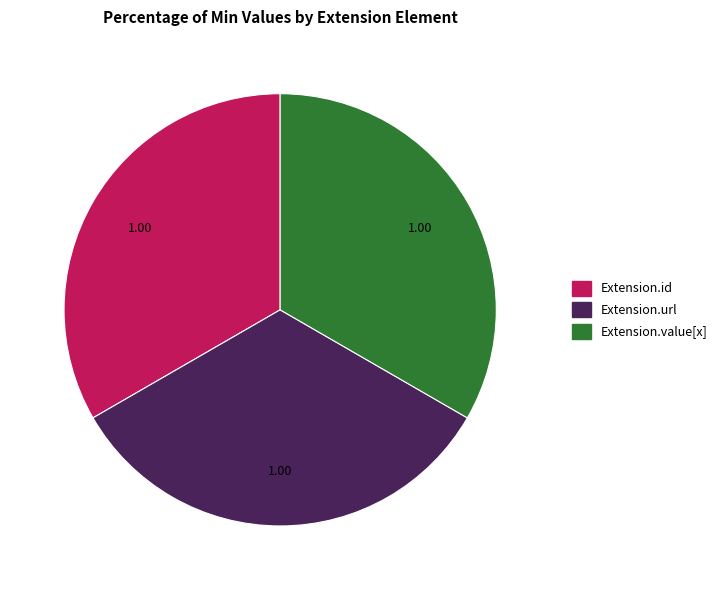

Does any single category account for the majority?

No